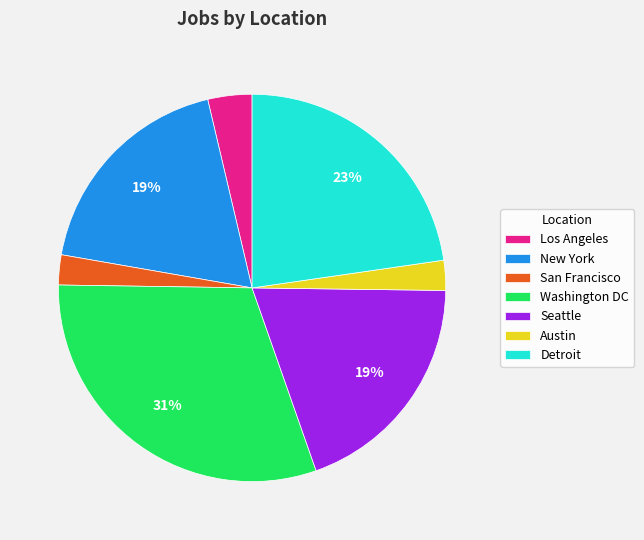

Which category has the biggest portion of the pie?

Washington DC